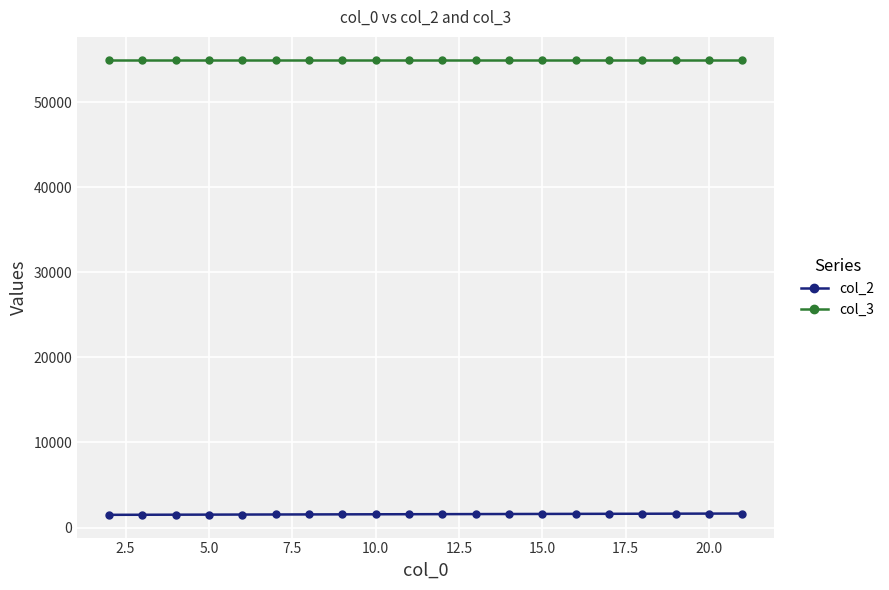

What is the lowest value of the col_3 series?

54988